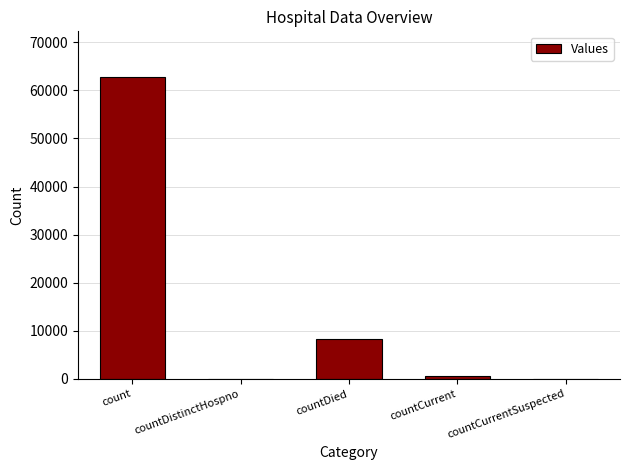

True or false: the data shows 41604 at count.

False